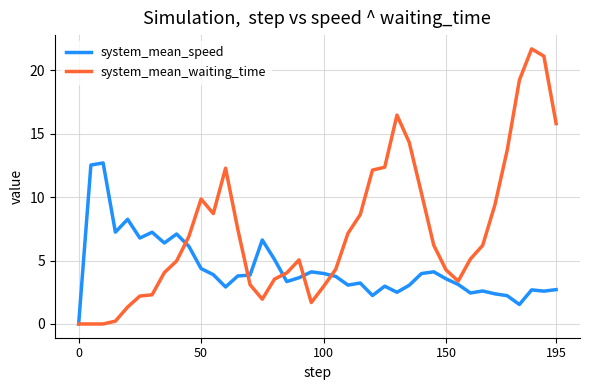

List the series in order of their peak value, highest first.

system_mean_waiting_time, system_mean_speed